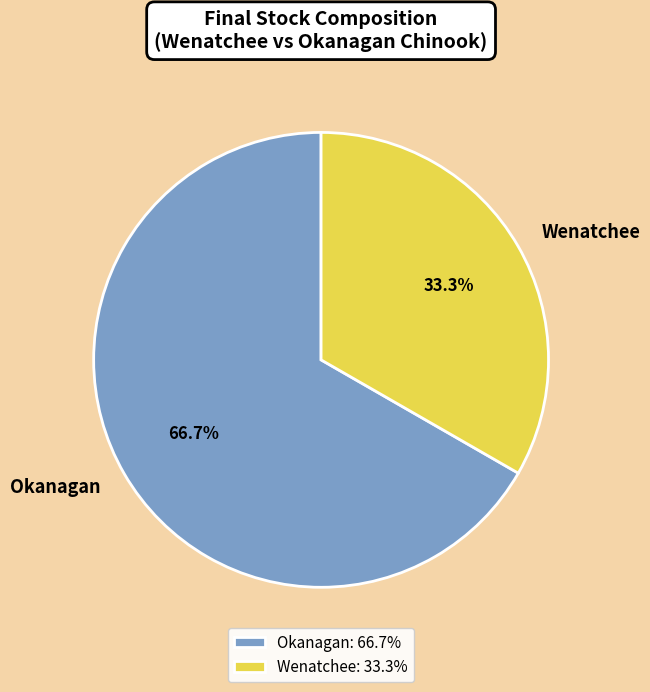

What percentage is the Okanagan slice, to the nearest percent?

67%